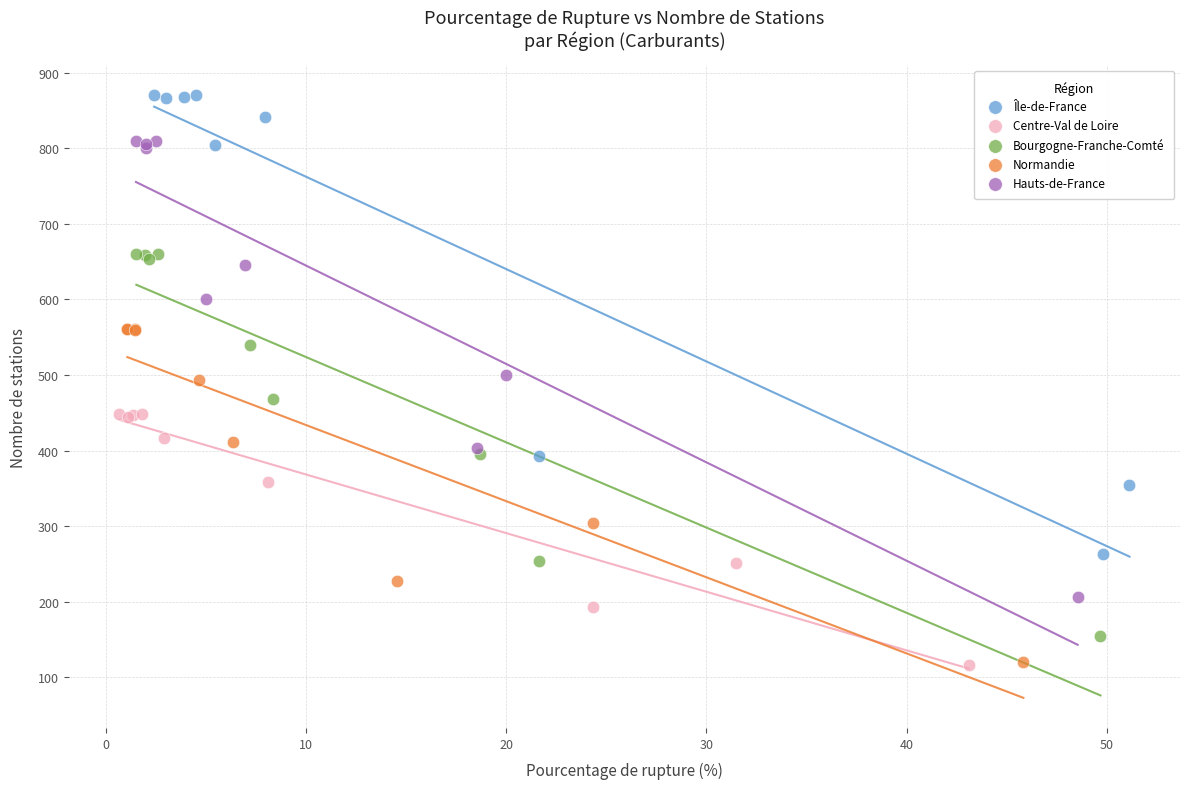

Which series has the widest spread of Y values?

Île-de-France